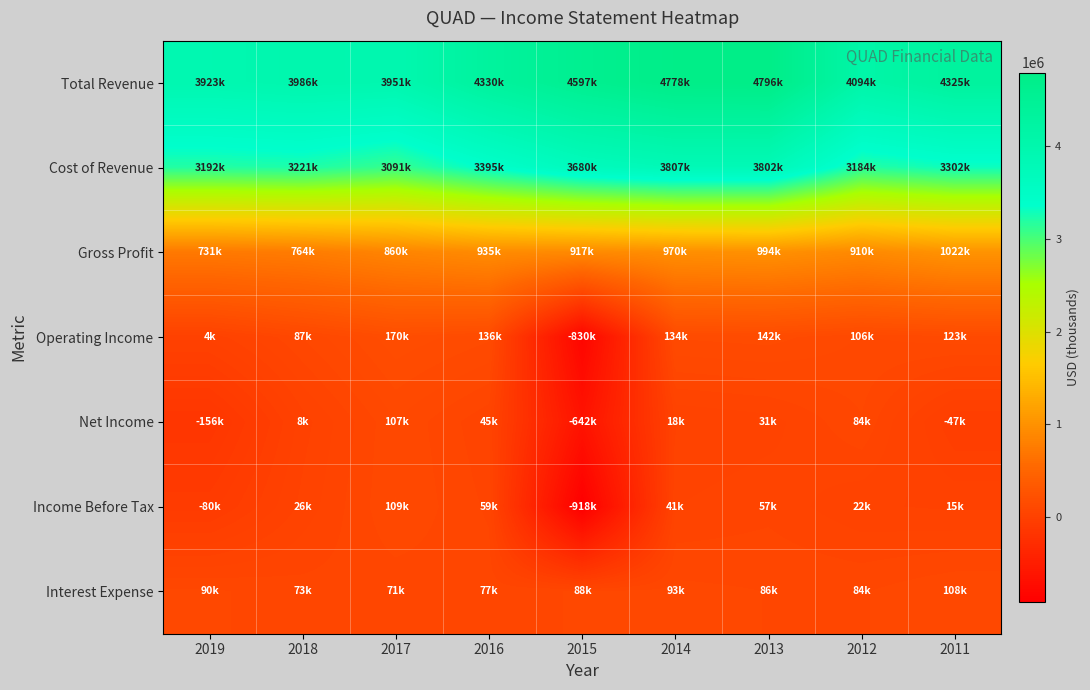

What is the maximum value shown in the chart?

4795900